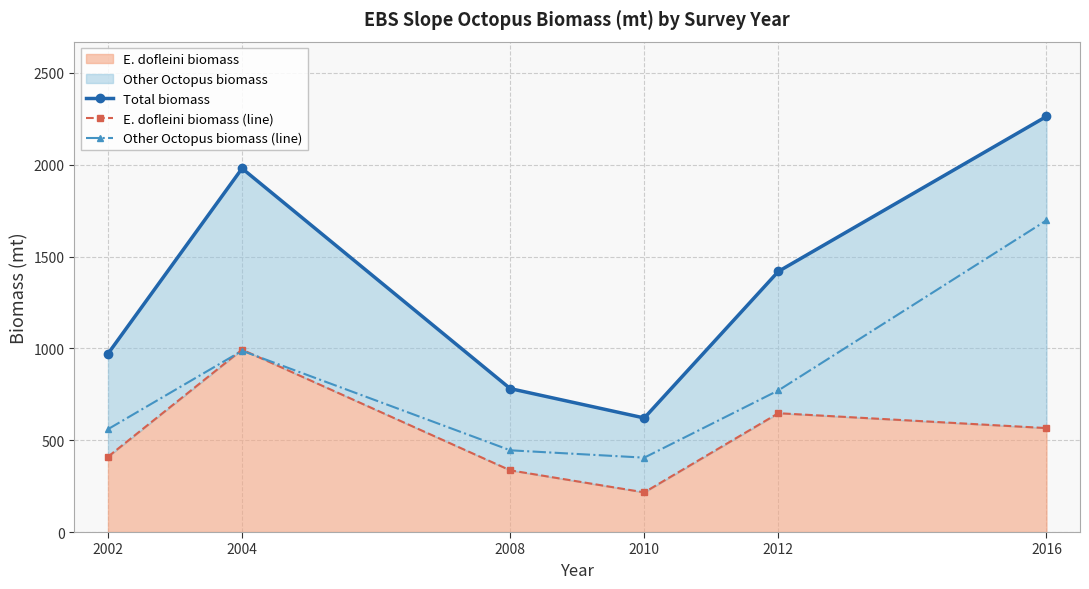

What is the minimum value shown in the chart?

216